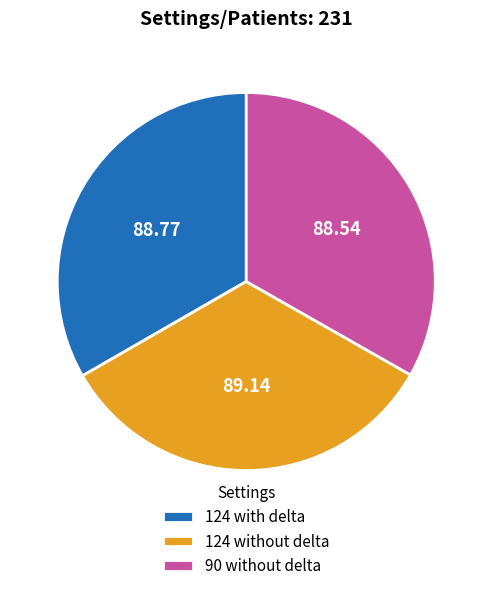

How many slices are in this pie chart?

3